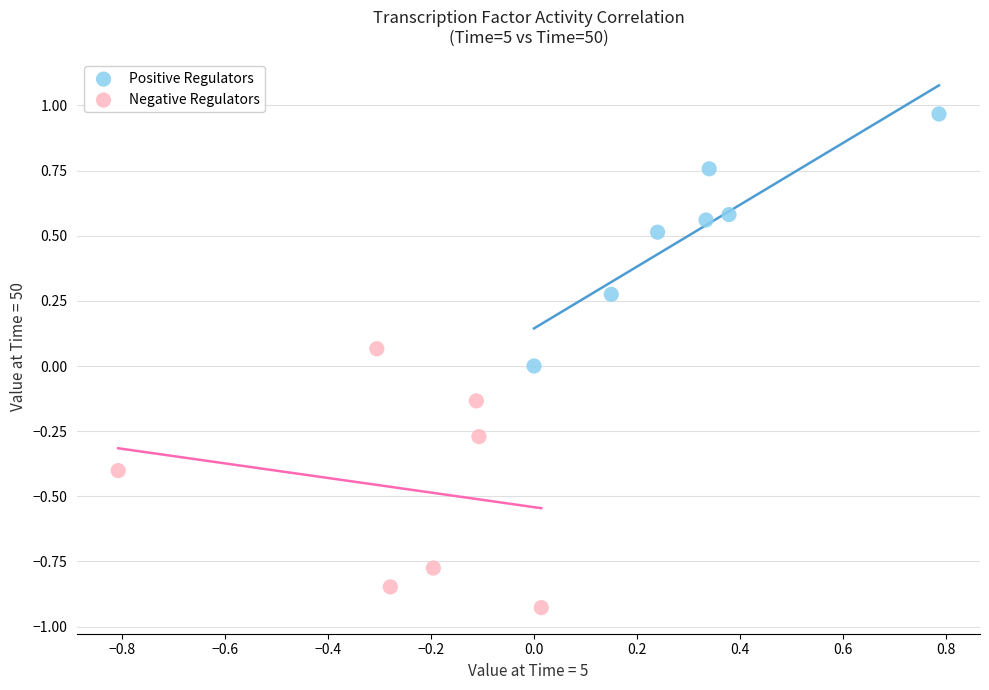

What are all the series names shown in the legend?

Positive Regulators, Negative Regulators